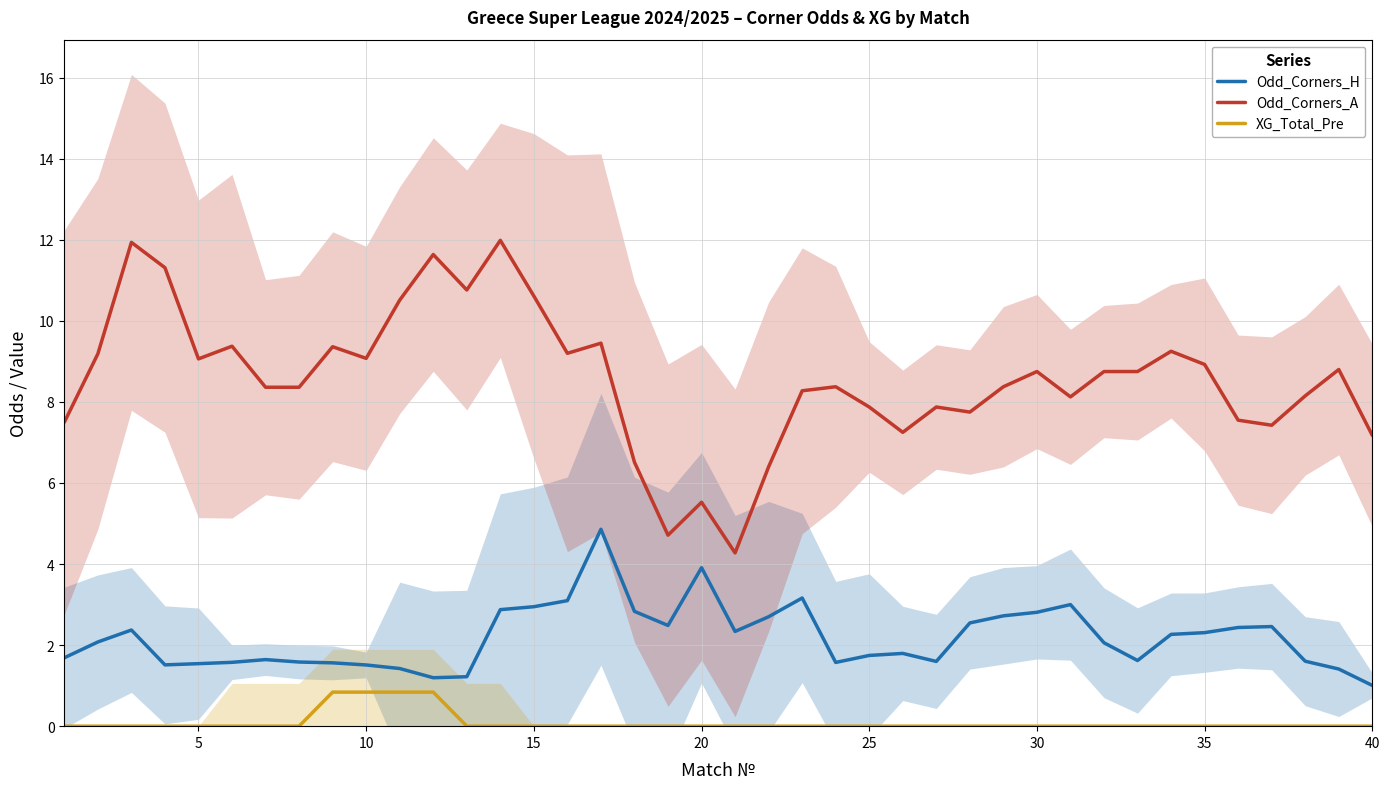

What are all the series names shown in the legend?

Odd_Corners_H, Odd_Corners_A, XG_Total_Pre